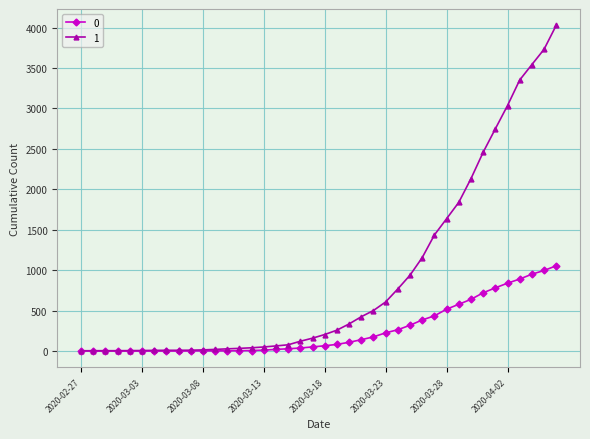

At how many categories does at least one series exceed 1968?

8